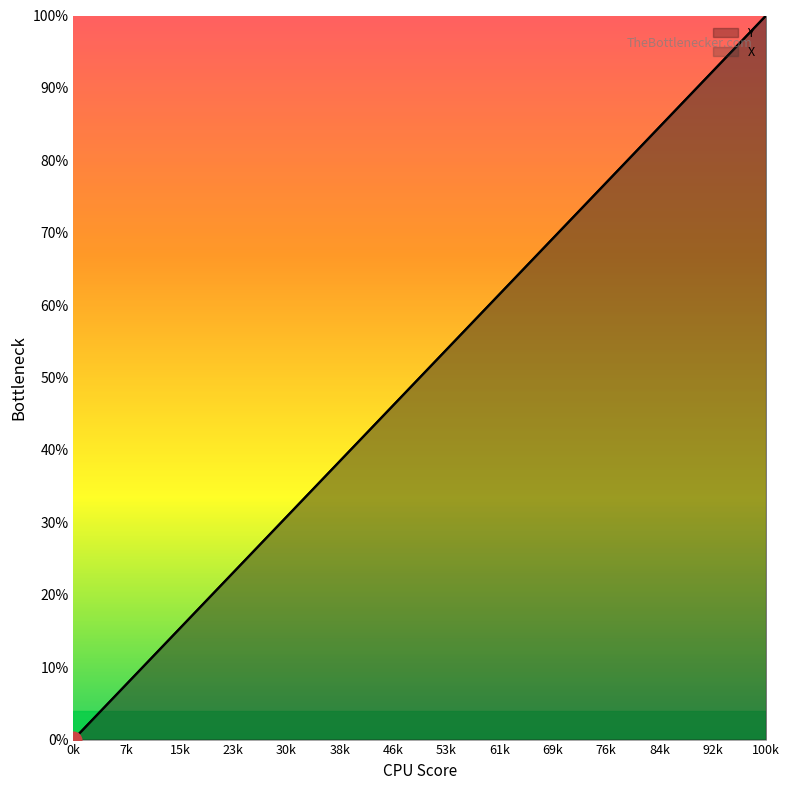

Reading left to right, list all the values displayed in this chart.

Y: 0.0	7.7	15.4	23.1	30.8	38.5	46.2	53.8	61.5	69.2	76.9	84.6	92.3	100.0
X: 0.0	7.7	15.4	23.1	30.8	38.5	46.2	53.8	61.5	69.2	76.9	84.6	92.3	100.0